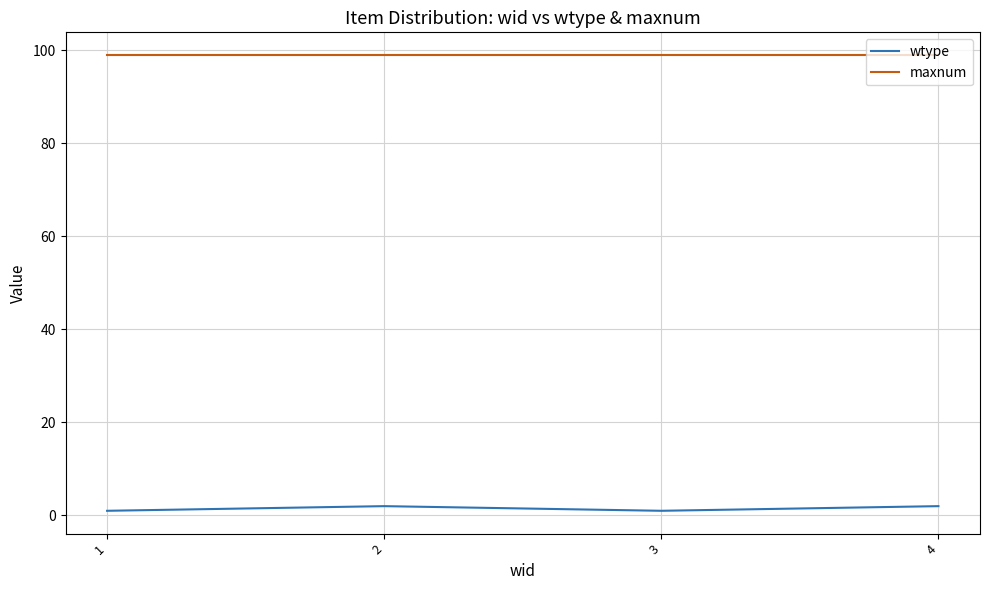

How many interior local peaks does the wtype series have?

1